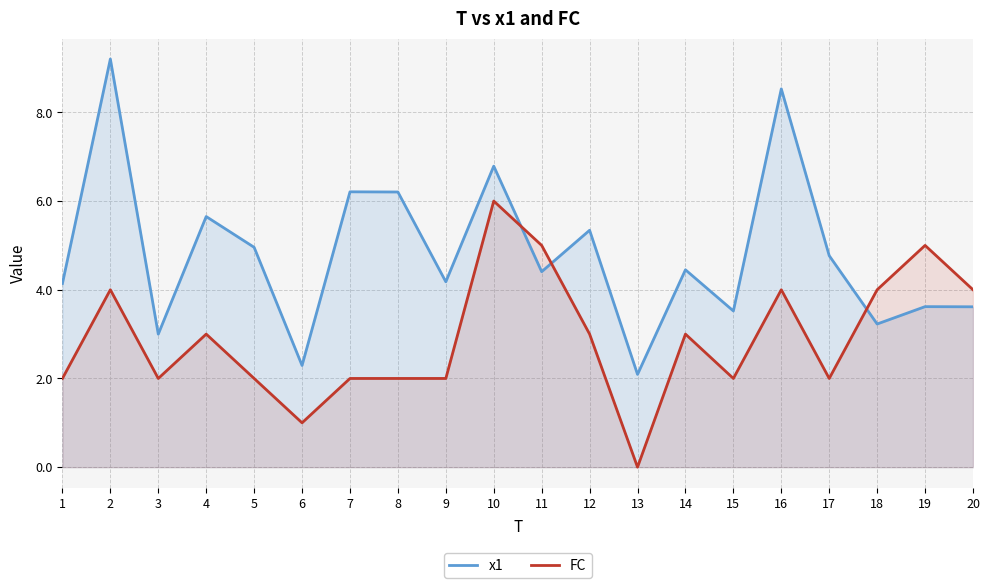

What is the value of the FC point at the 10th from the left?

6.0